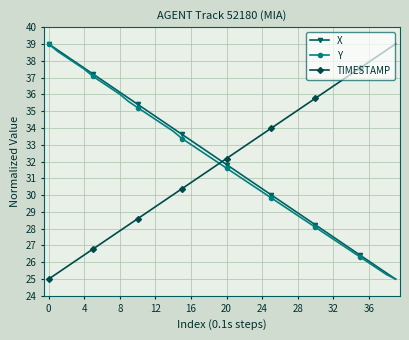

How many intersections are there between TIMESTAMP and X?

1